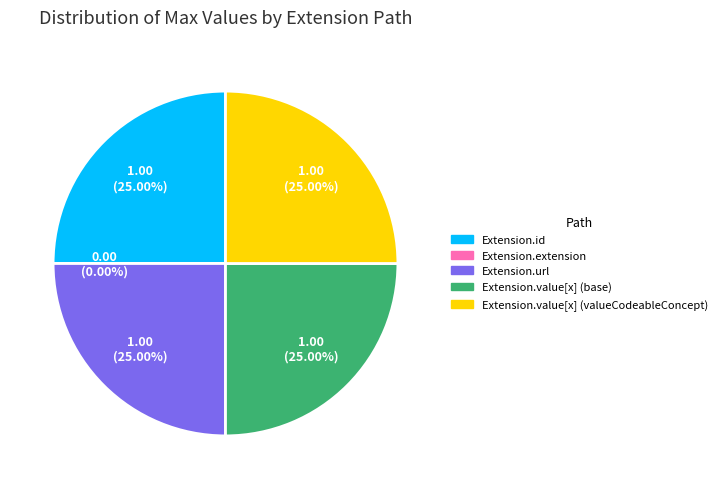

Count the number of slices in the pie.

5